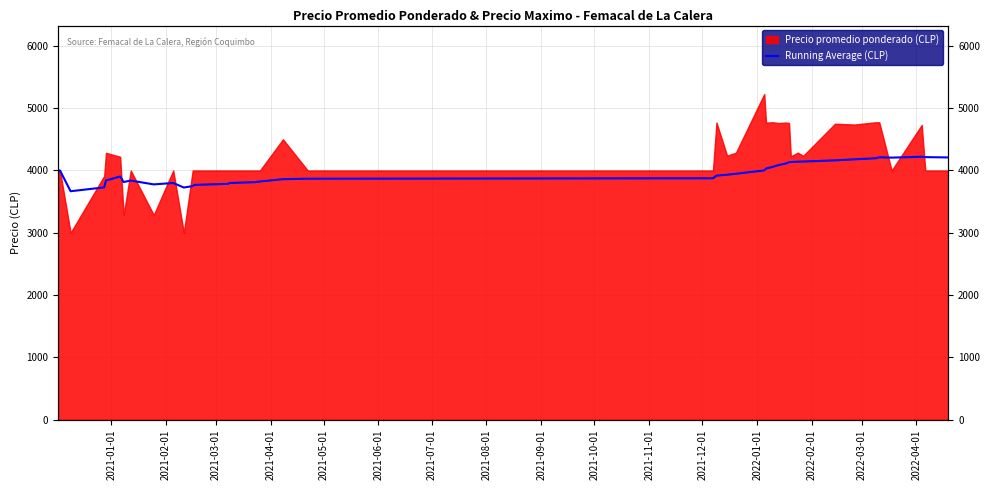

True or false: the data shows 1131.0 at 2021-04-01.

False